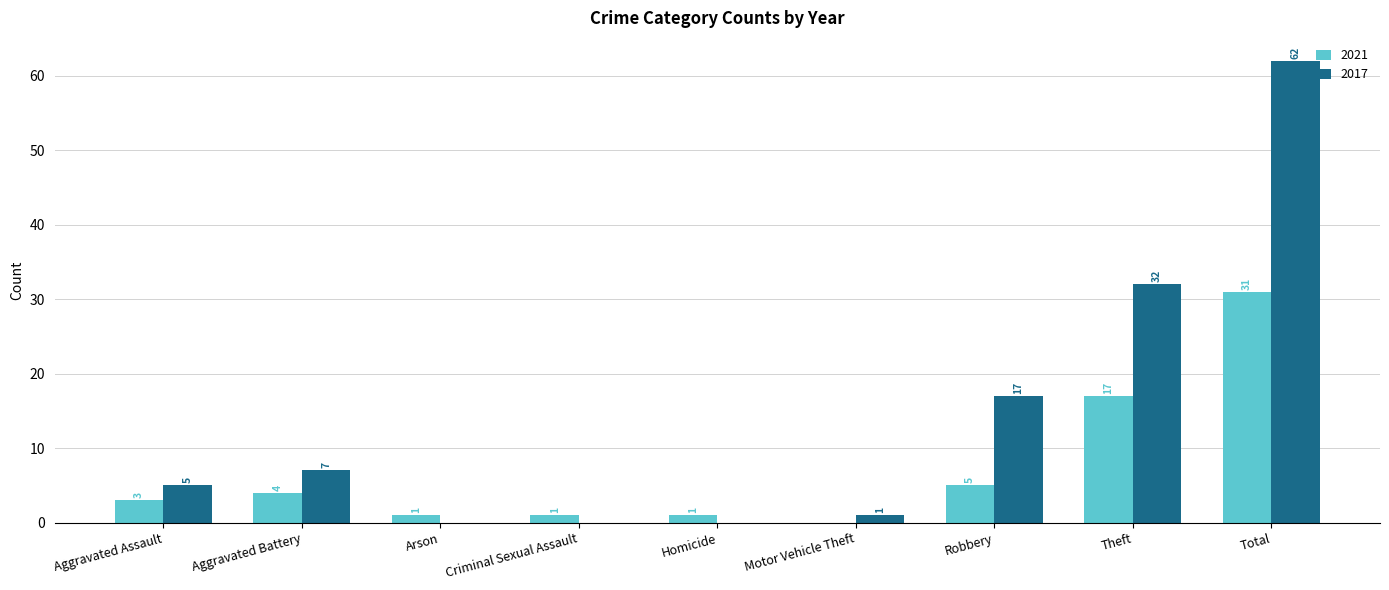

Reading left to right, transcribe all the data shown in this chart.

2021: 3	4	1	1	1	0	5	17	31
2017: 5	7	0	0	0	1	17	32	62